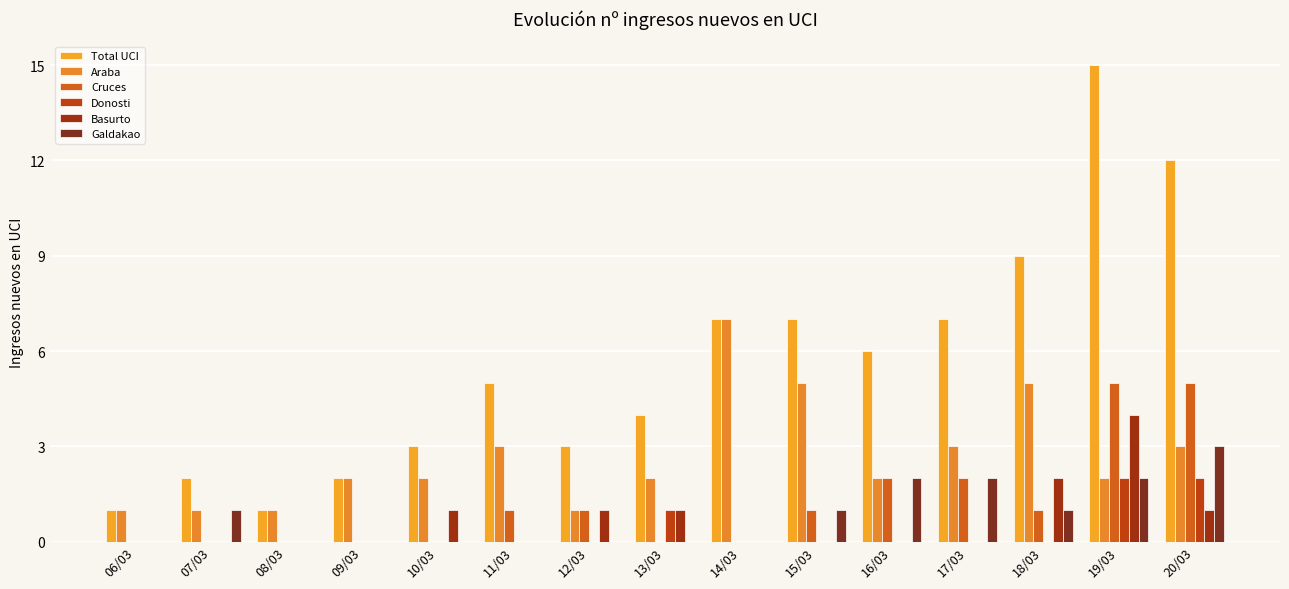

What is the label of the 9th bar from the left?

14/03